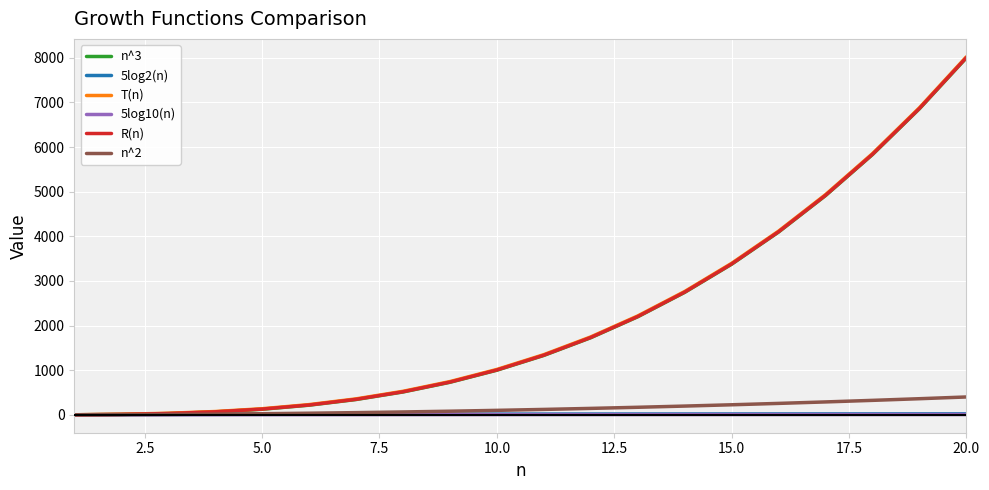

What is the maximum value shown in the chart?

8021.6